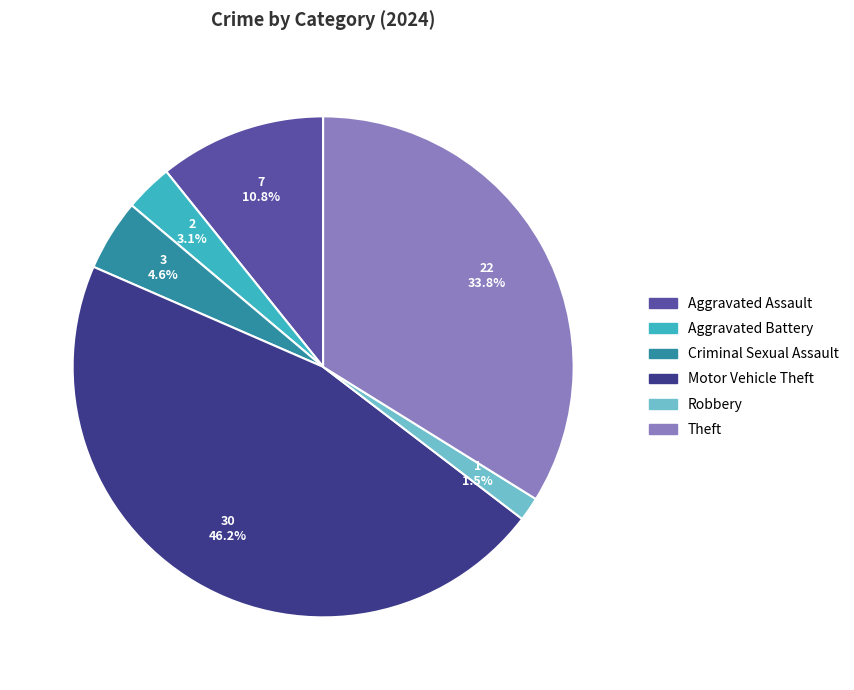

To the nearest percent, what is the difference between the largest and smallest slice percentages?

45%